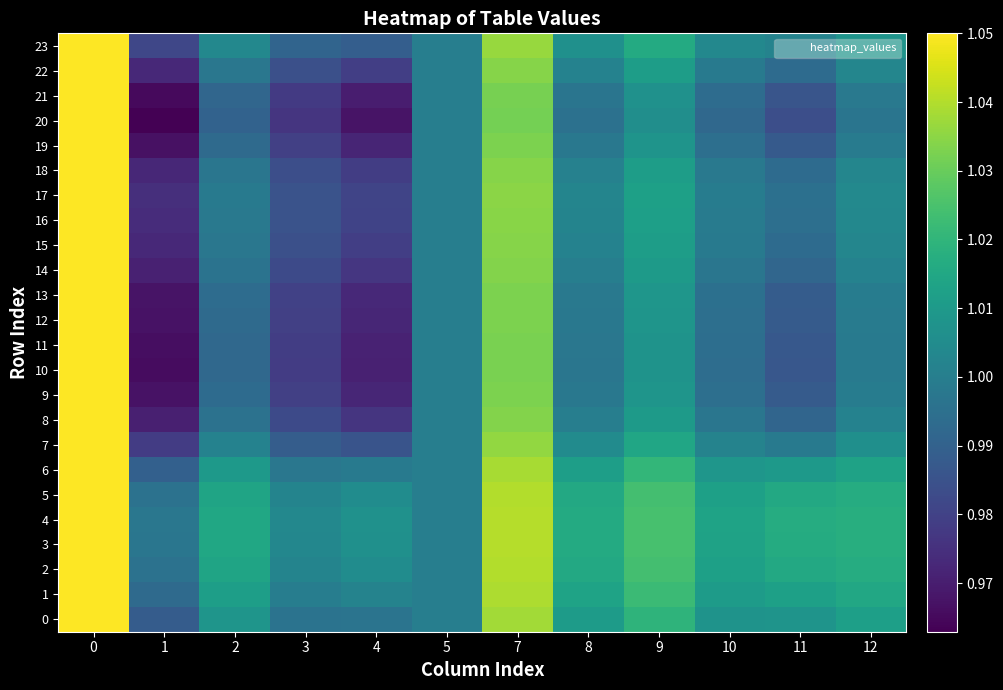

Reading left to right, transcribe all the data shown in this chart.

0: 0=1.1	1=1.0	2=1.0	3=1.0	4=1.0	5=1.0	7=1.0	8=1.0	9=1.0	10=1.0	11=1.0	12=1.0
1: 0=1.1	1=1.0	2=1.0	3=1.0	4=1.0	5=1.0	7=1.0	8=1.0	9=1.0	10=1.0	11=1.0	12=1.0
2: 0=1.1	1=1.0	2=1.0	3=1.0	4=1.0	5=1.0	7=1.0	8=1.0	9=1.0	10=1.0	11=1.0	12=1.0
3: 0=1.1	1=1.0	2=1.0	3=1.0	4=1.0	5=1.0	7=1.0	8=1.0	9=1.0	10=1.0	11=1.0	12=1.0
4: 0=1.1	1=1.0	2=1.0	3=1.0	4=1.0	5=1.0	7=1.0	8=1.0	9=1.0	10=1.0	11=1.0	12=1.0
5: 0=1.1	1=1.0	2=1.0	3=1.0	4=1.0	5=1.0	7=1.0	8=1.0	9=1.0	10=1.0	11=1.0	12=1.0
6: 0=1.1	1=1.0	2=1.0	3=1.0	4=1.0	5=1.0	7=1.0	8=1.0	9=1.0	10=1.0	11=1.0	12=1.0
7: 0=1.1	1=1.0	2=1.0	3=1.0	4=1.0	5=1.0	7=1.0	8=1.0	9=1.0	10=1.0	11=1.0	12=1.0
8: 0=1.1	1=1.0	2=1.0	3=1.0	4=1.0	5=1.0	7=1.0	8=1.0	9=1.0	10=1.0	11=1.0	12=1.0
9: 0=1.1	1=1.0	2=1.0	3=1.0	4=1.0	5=1.0	7=1.0	8=1.0	9=1.0	10=1.0	11=1.0	12=1.0
10: 0=1.1	1=1.0	2=1.0	3=1.0	4=1.0	5=1.0	7=1.0	8=1.0	9=1.0	10=1.0	11=1.0	12=1.0
11: 0=1.1	1=1.0	2=1.0	3=1.0	4=1.0	5=1.0	7=1.0	8=1.0	9=1.0	10=1.0	11=1.0	12=1.0
12: 0=1.1	1=1.0	2=1.0	3=1.0	4=1.0	5=1.0	7=1.0	8=1.0	9=1.0	10=1.0	11=1.0	12=1.0
13: 0=1.1	1=1.0	2=1.0	3=1.0	4=1.0	5=1.0	7=1.0	8=1.0	9=1.0	10=1.0	11=1.0	12=1.0
14: 0=1.1	1=1.0	2=1.0	3=1.0	4=1.0	5=1.0	7=1.0	8=1.0	9=1.0	10=1.0	11=1.0	12=1.0
15: 0=1.1	1=1.0	2=1.0	3=1.0	4=1.0	5=1.0	7=1.0	8=1.0	9=1.0	10=1.0	11=1.0	12=1.0
16: 0=1.1	1=1.0	2=1.0	3=1.0	4=1.0	5=1.0	7=1.0	8=1.0	9=1.0	10=1.0	11=1.0	12=1.0
17: 0=1.1	1=1.0	2=1.0	3=1.0	4=1.0	5=1.0	7=1.0	8=1.0	9=1.0	10=1.0	11=1.0	12=1.0
18: 0=1.1	1=1.0	2=1.0	3=1.0	4=1.0	5=1.0	7=1.0	8=1.0	9=1.0	10=1.0	11=1.0	12=1.0
19: 0=1.1	1=1.0	2=1.0	3=1.0	4=1.0	5=1.0	7=1.0	8=1.0	9=1.0	10=1.0	11=1.0	12=1.0
20: 0=1.1	1=1.0	2=1.0	3=1.0	4=1.0	5=1.0	7=1.0	8=1.0	9=1.0	10=1.0	11=1.0	12=1.0
21: 0=1.1	1=1.0	2=1.0	3=1.0	4=1.0	5=1.0	7=1.0	8=1.0	9=1.0	10=1.0	11=1.0	12=1.0
22: 0=1.1	1=1.0	2=1.0	3=1.0	4=1.0	5=1.0	7=1.0	8=1.0	9=1.0	10=1.0	11=1.0	12=1.0
23: 0=1.1	1=1.0	2=1.0	3=1.0	4=1.0	5=1.0	7=1.0	8=1.0	9=1.0	10=1.0	11=1.0	12=1.0